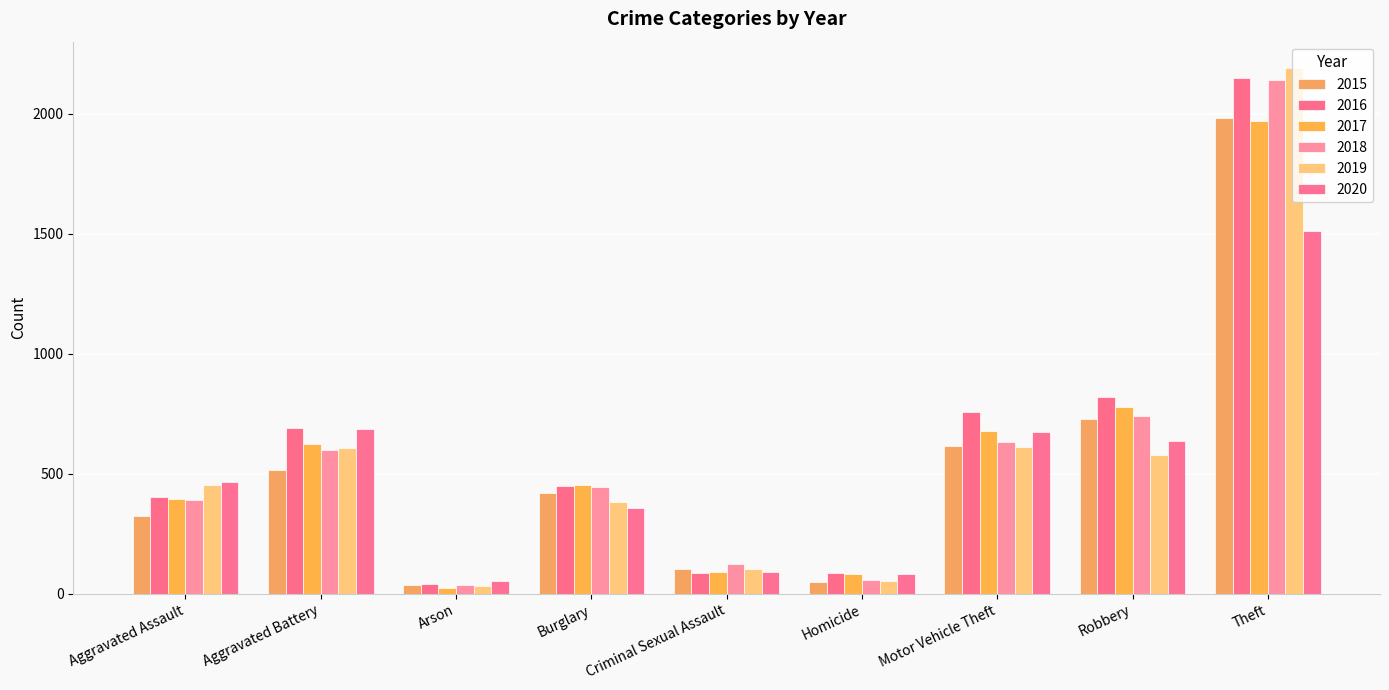

At which category is the sum across all series the highest?

Theft